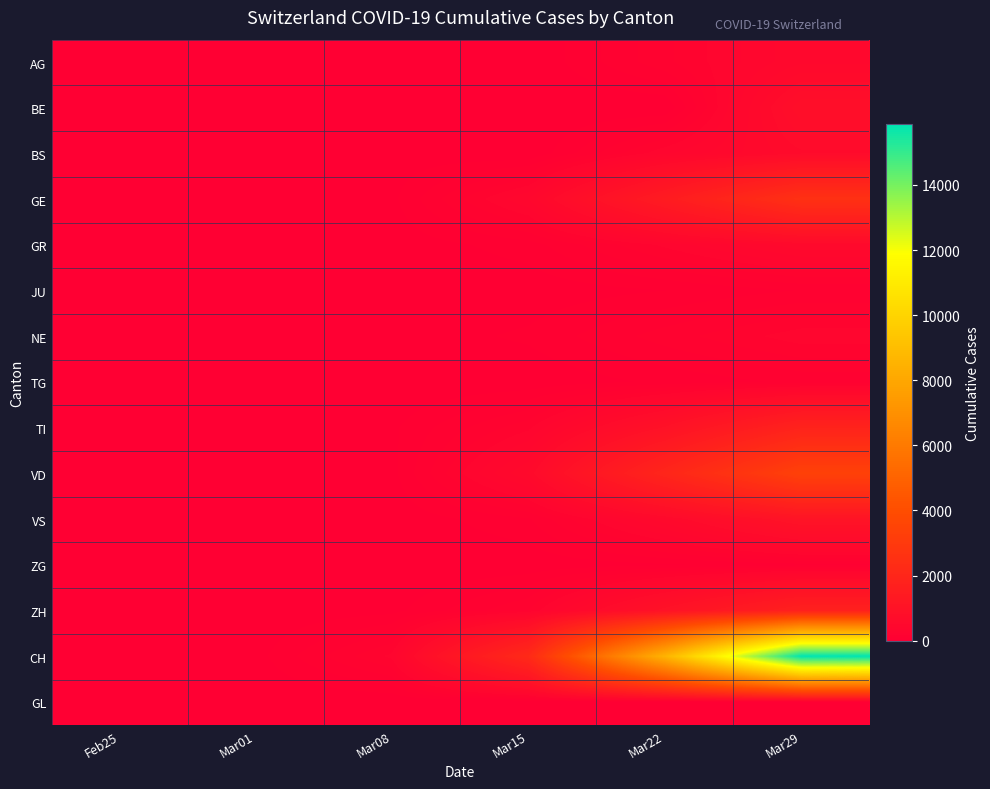

How many distinct data groups are displayed?

15